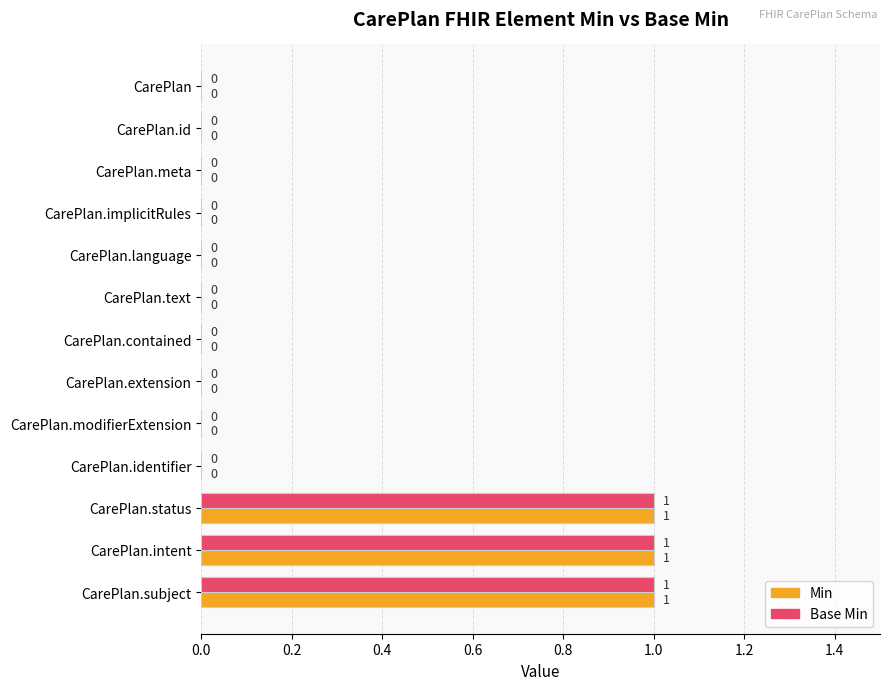

How many categories are shown in the chart?

13